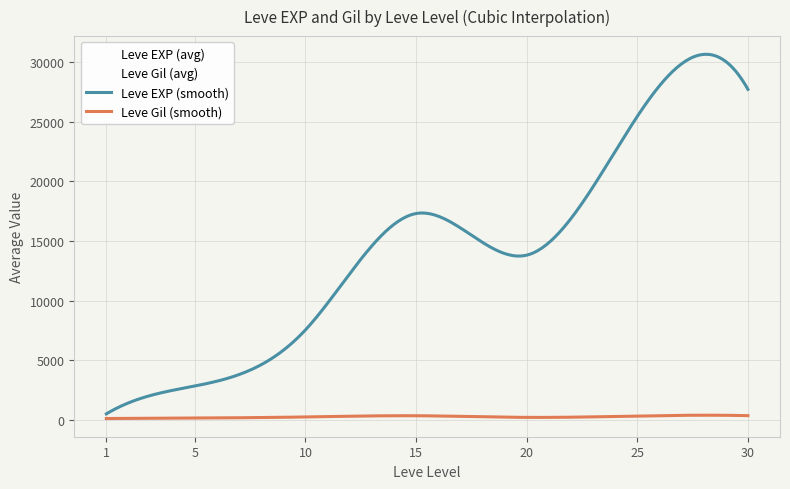

Rank the series by their maximum value, from highest to lowest.

Leve EXP (smooth), Leve Gil (smooth)